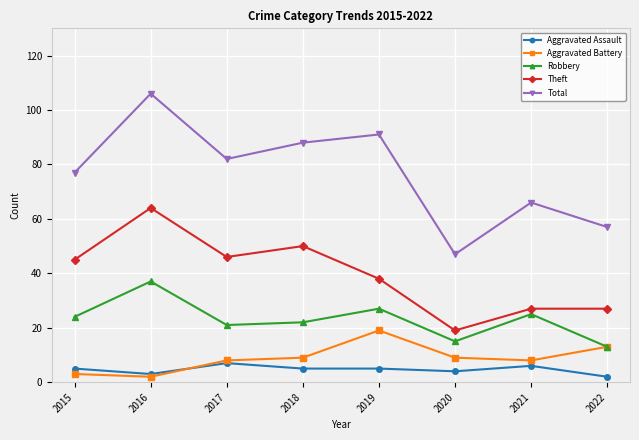

Which series has the largest total across all categories?

Total